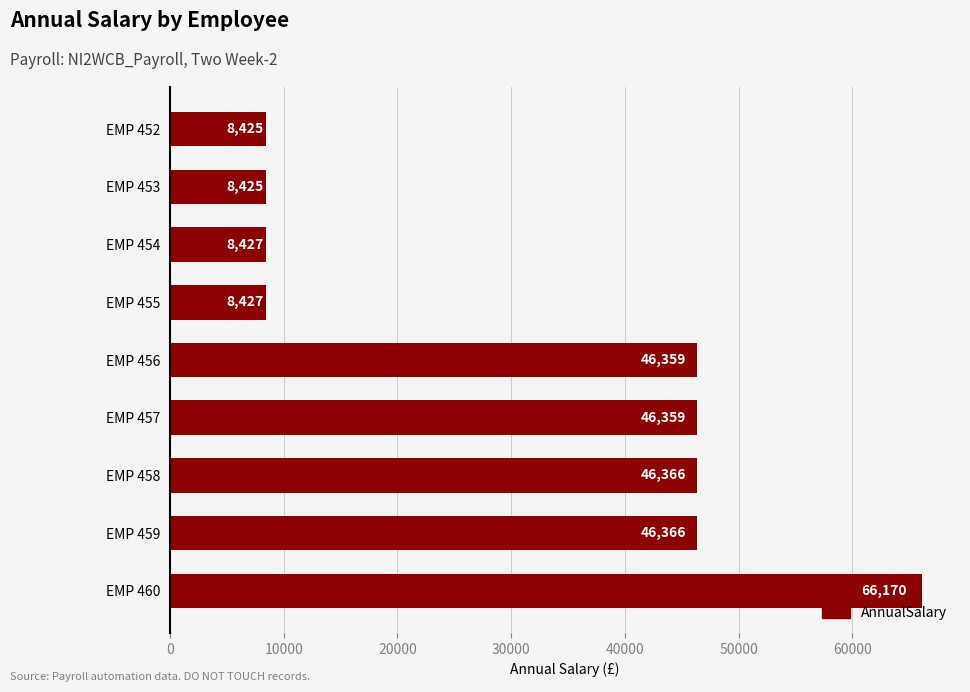

What is the value of the 5th bar from the top?

46359.0